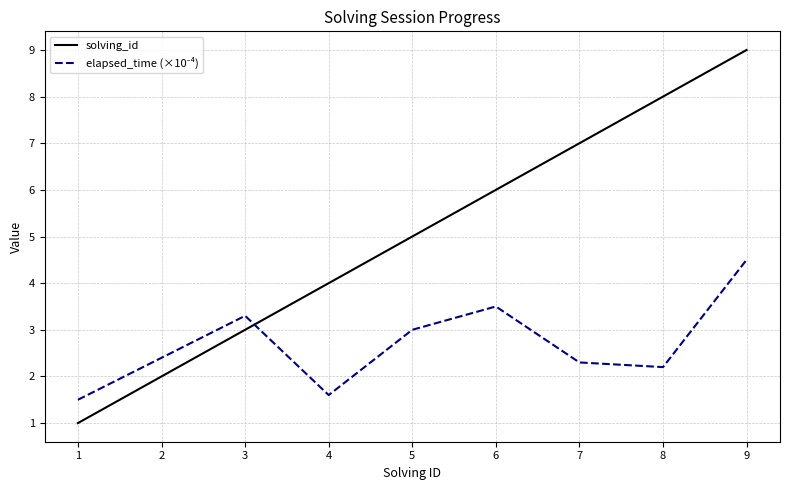

Rank the categories by solving_id value from lowest to highest.

1, 2, 3, 4, 5, 6, 7, 8, 9